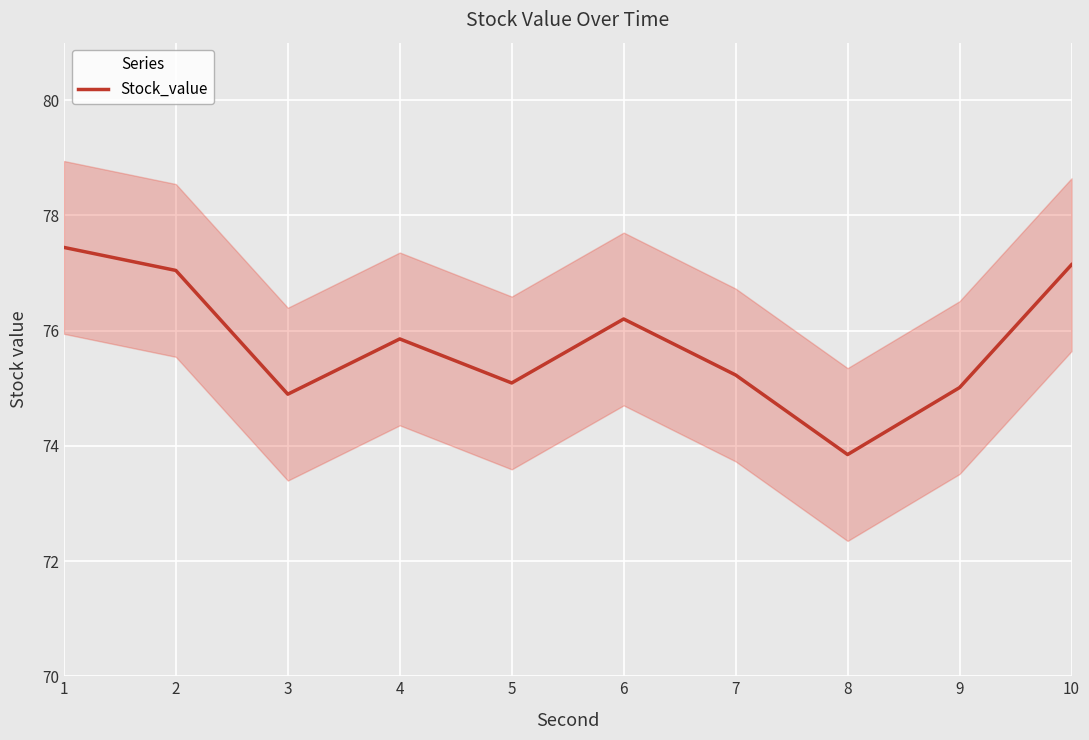

Reading left to right, transcribe all the data shown in this chart.

1=77.4	2=77.0	3=74.9	4=75.9	5=75.1	6=76.2	7=75.2	8=73.8	9=75.0	10=77.1